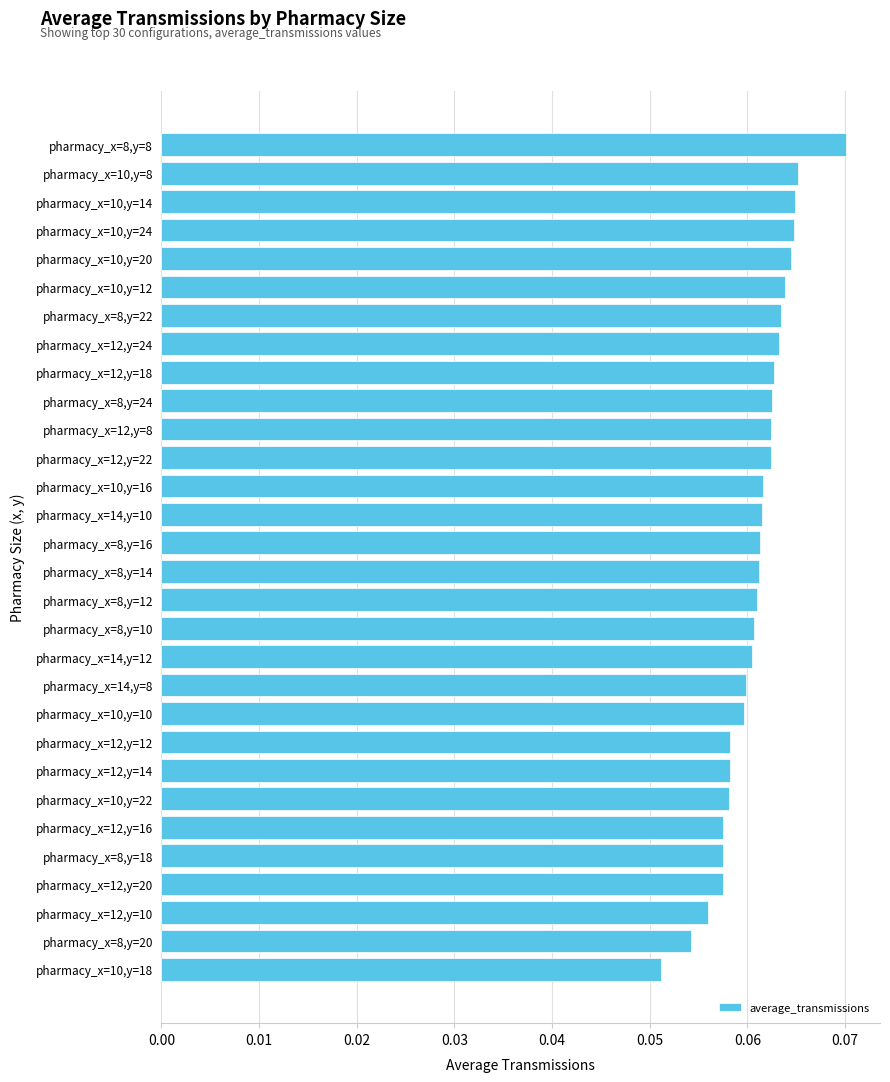

What is the label of the 22nd bar from the top?

pharmacy_x=12,y=12